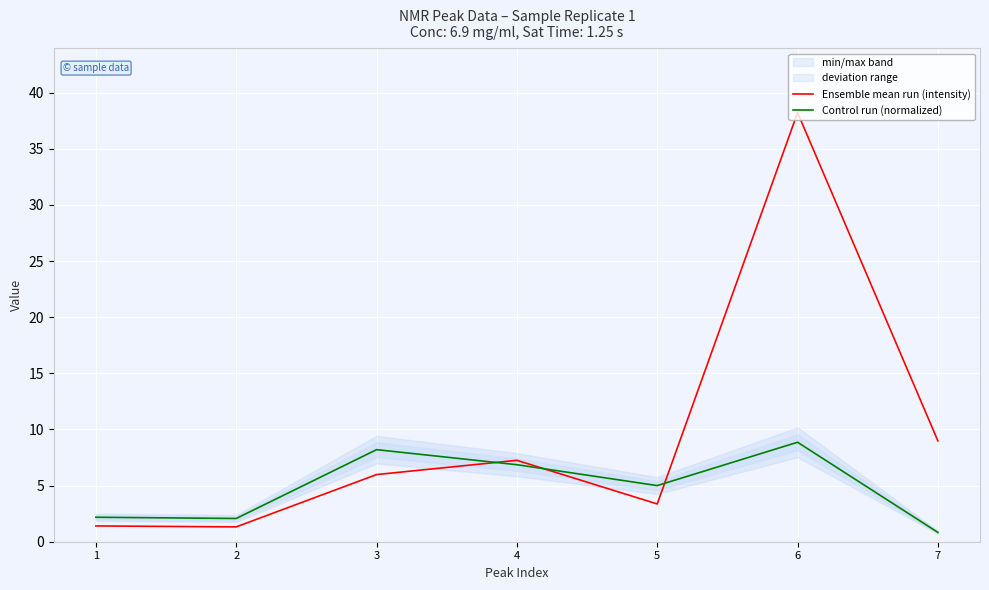

How many lines are shown in the chart?

2